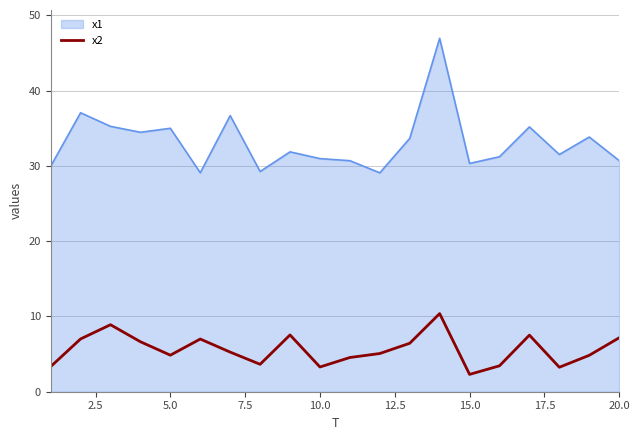

Which series has the widest spread of values?

x1